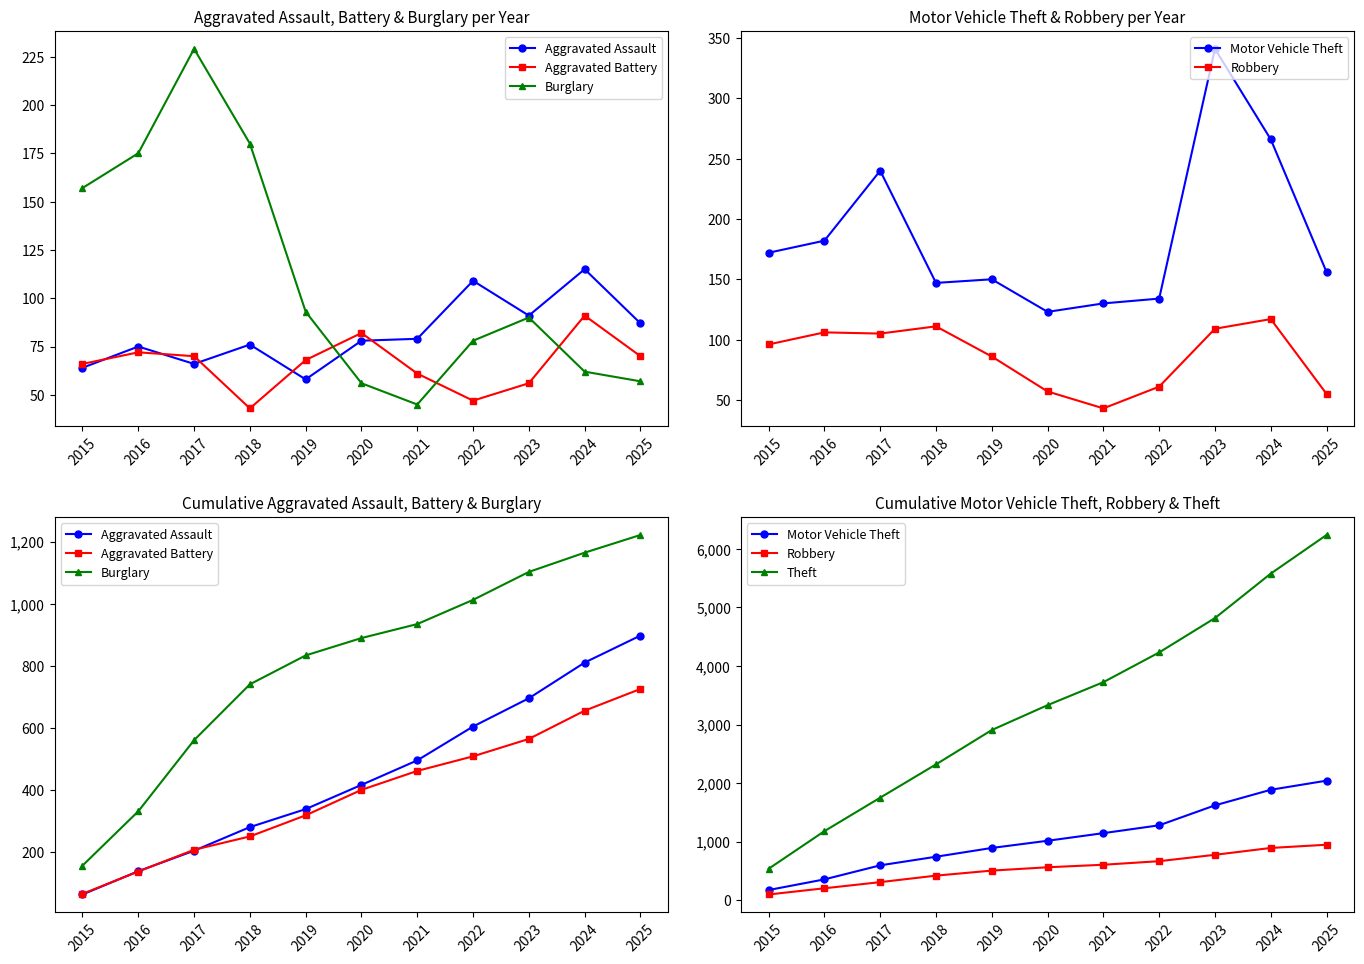

Does the chart have visible grid lines?

No